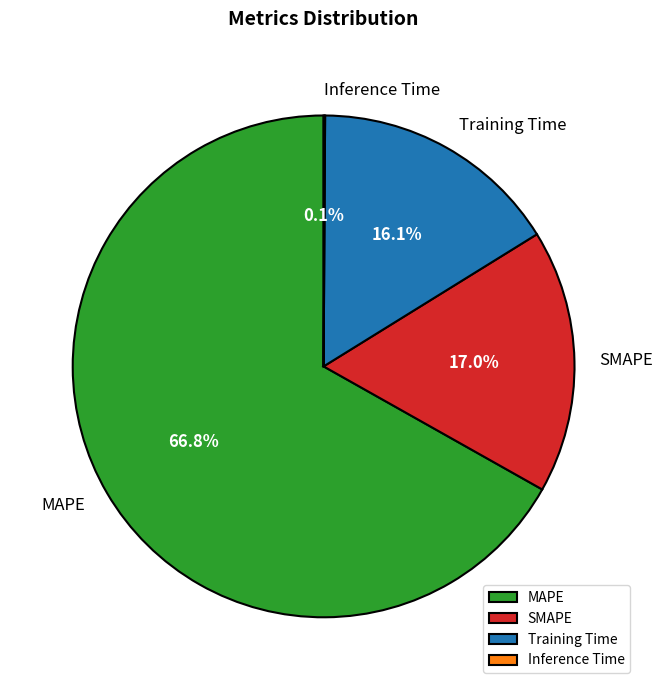

Which has a higher value, MAPE or SMAPE?

MAPE